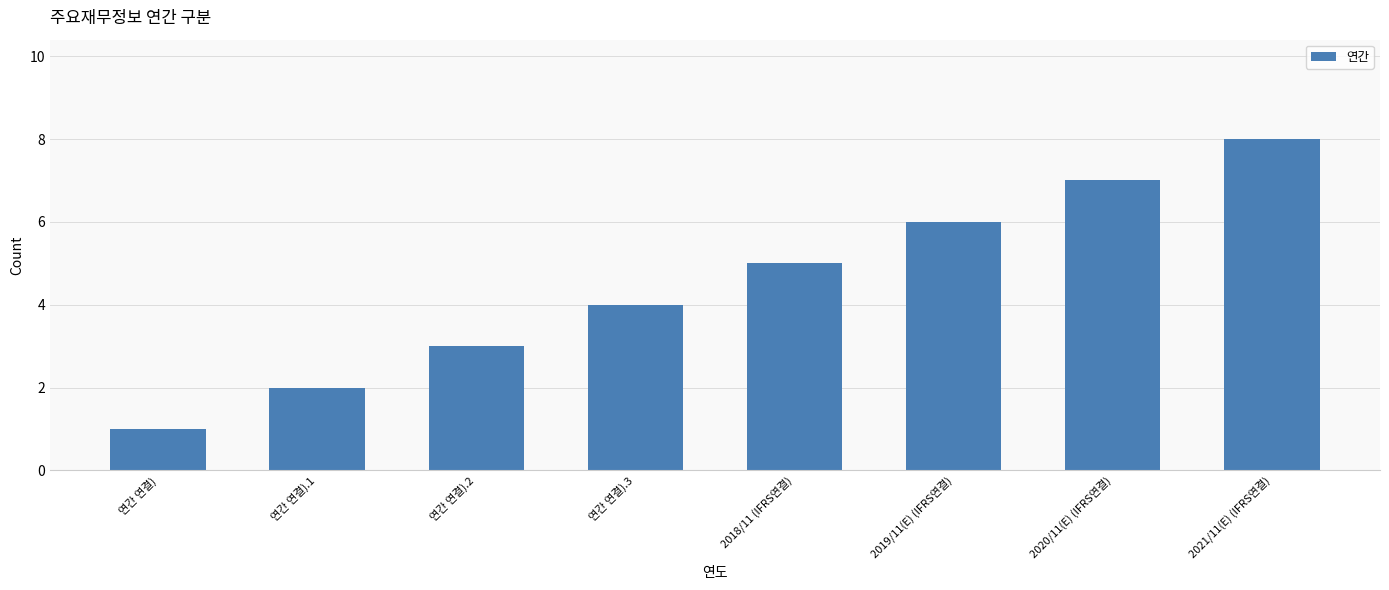

How many bars are there in total?

8